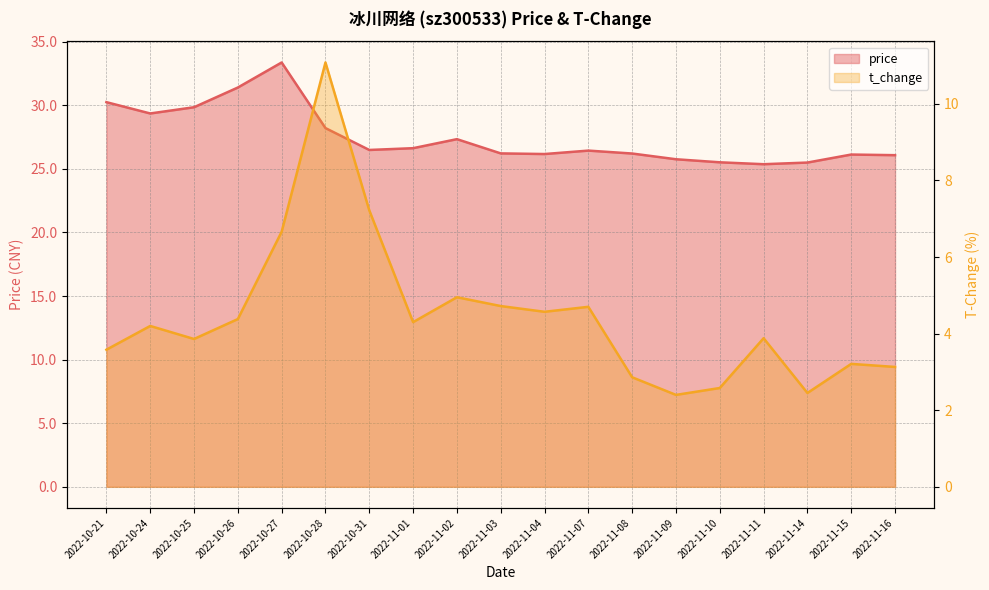

At 2022-11-02, list the series in order from smallest to largest.

t_change, price